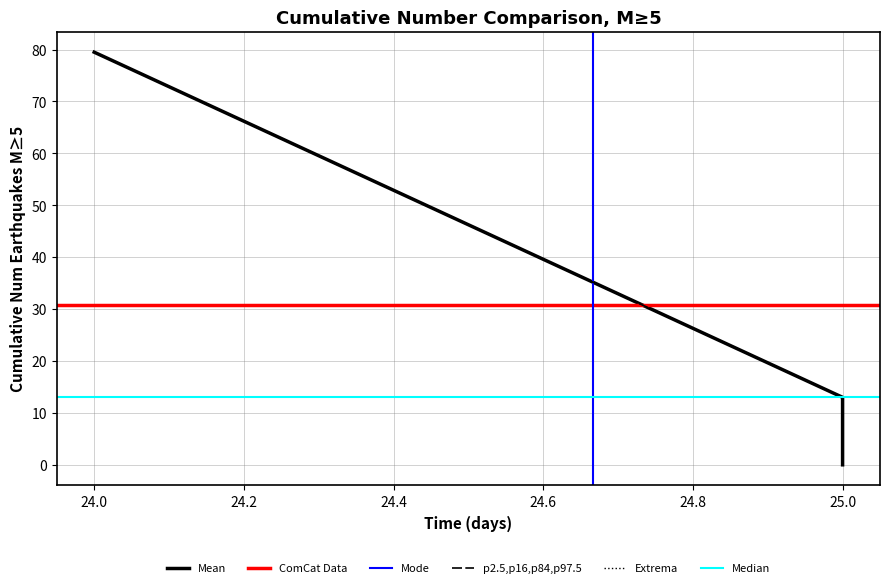

Reading right to left, what are all the values shown in this chart?

25=0.0	25=13.0	24=79.5